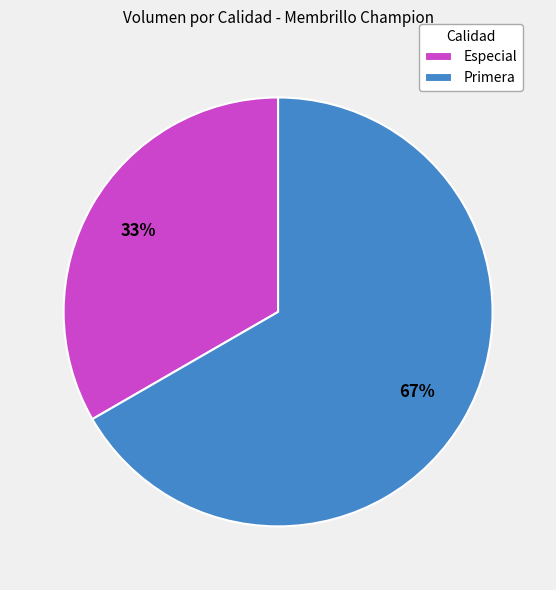

What is the smallest slice in the pie chart?

Especial